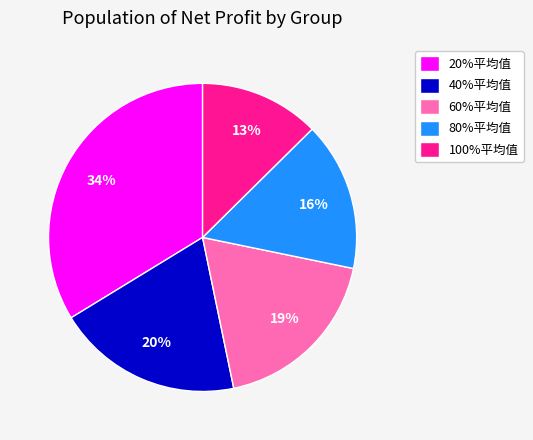

To the nearest percent, what is the difference between the 20%平均值 and 40%平均值 slice percentages?

14%